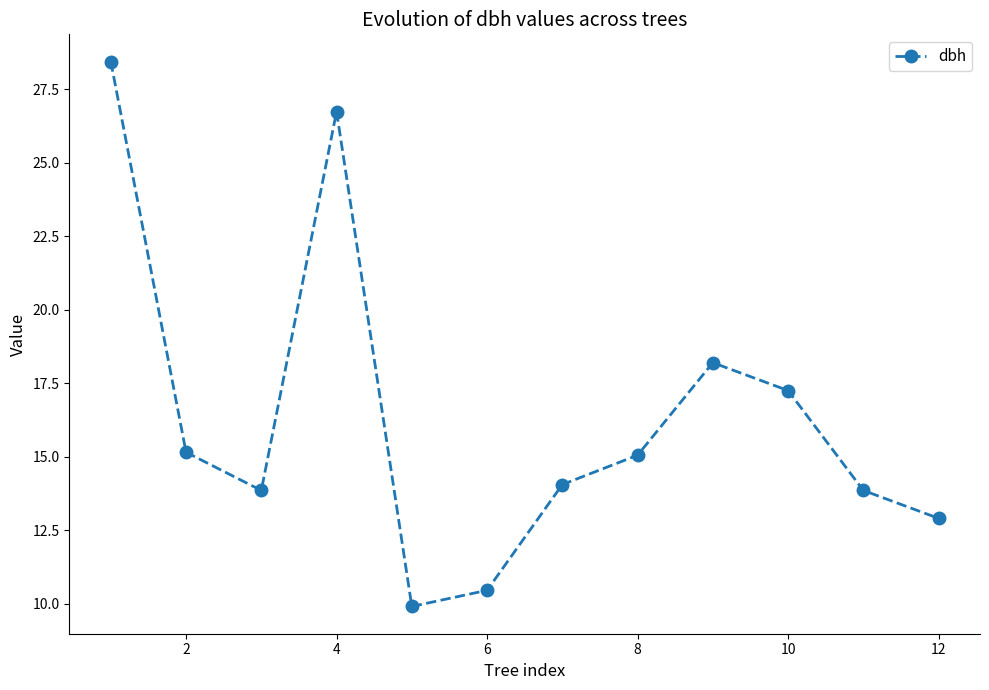

How many interior local valleys (lower than both neighbors) does the data have?

2